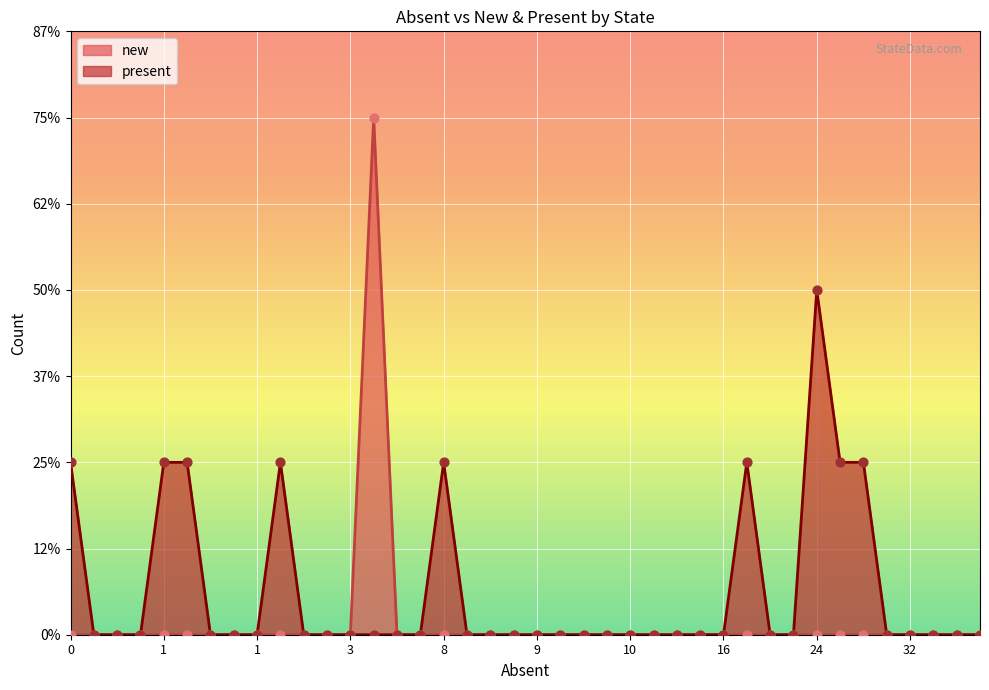

Which series has the largest total across all categories?

present